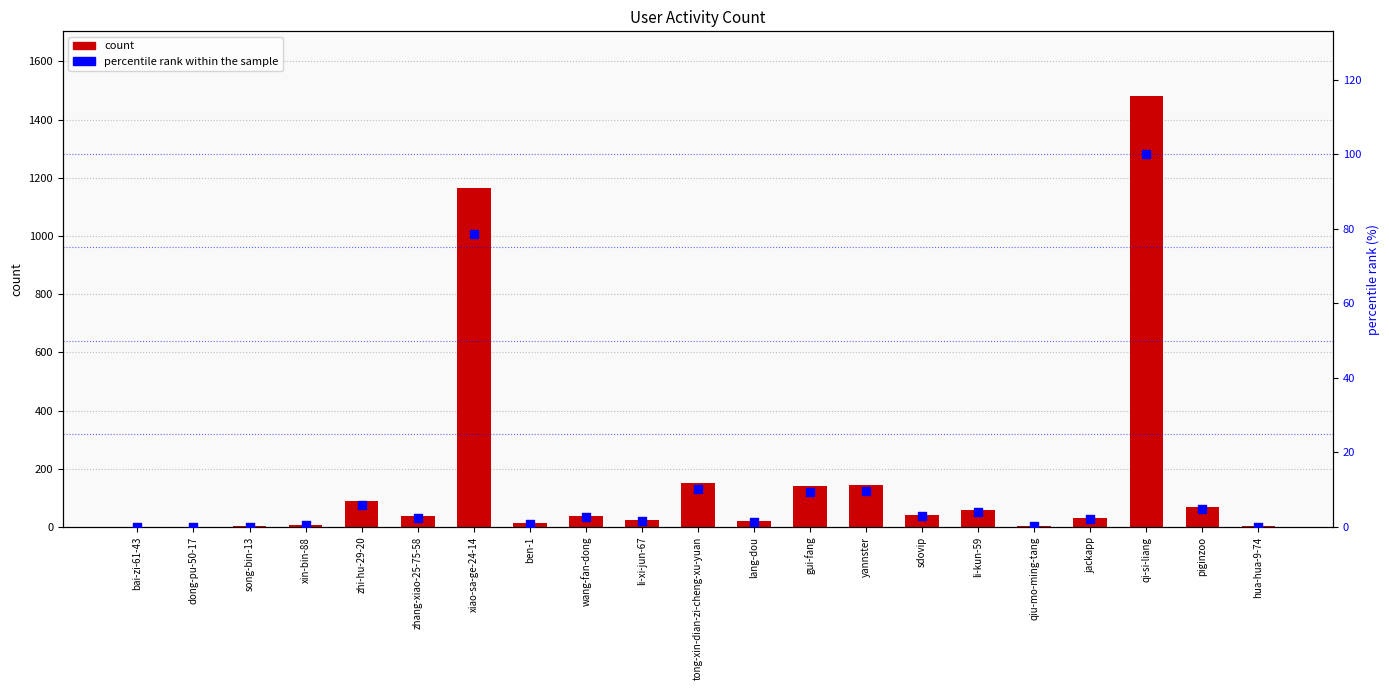

At how many categories does at least one series exceed 23?

12